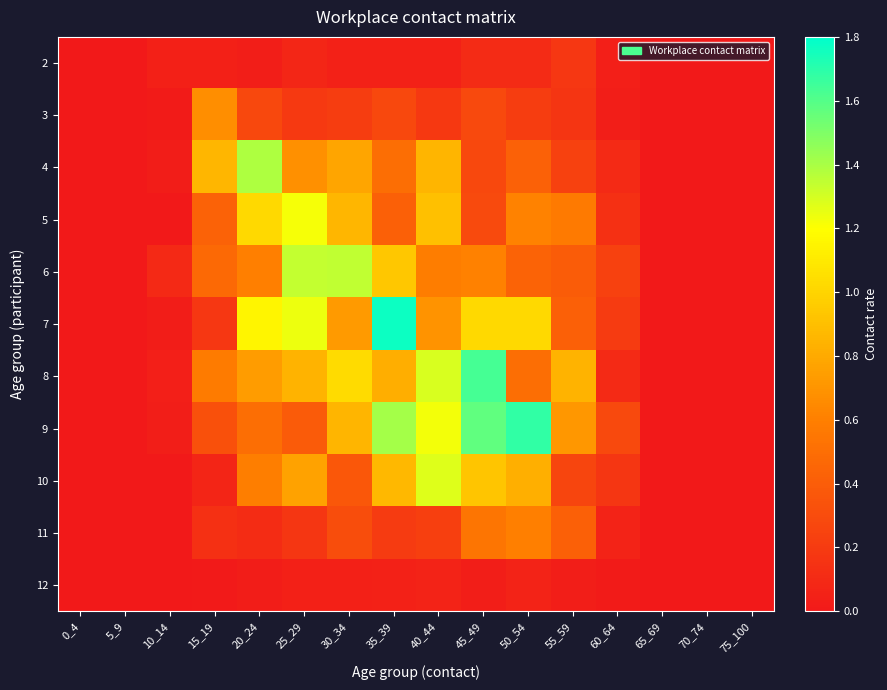

Count the number of categories in the chart.

16